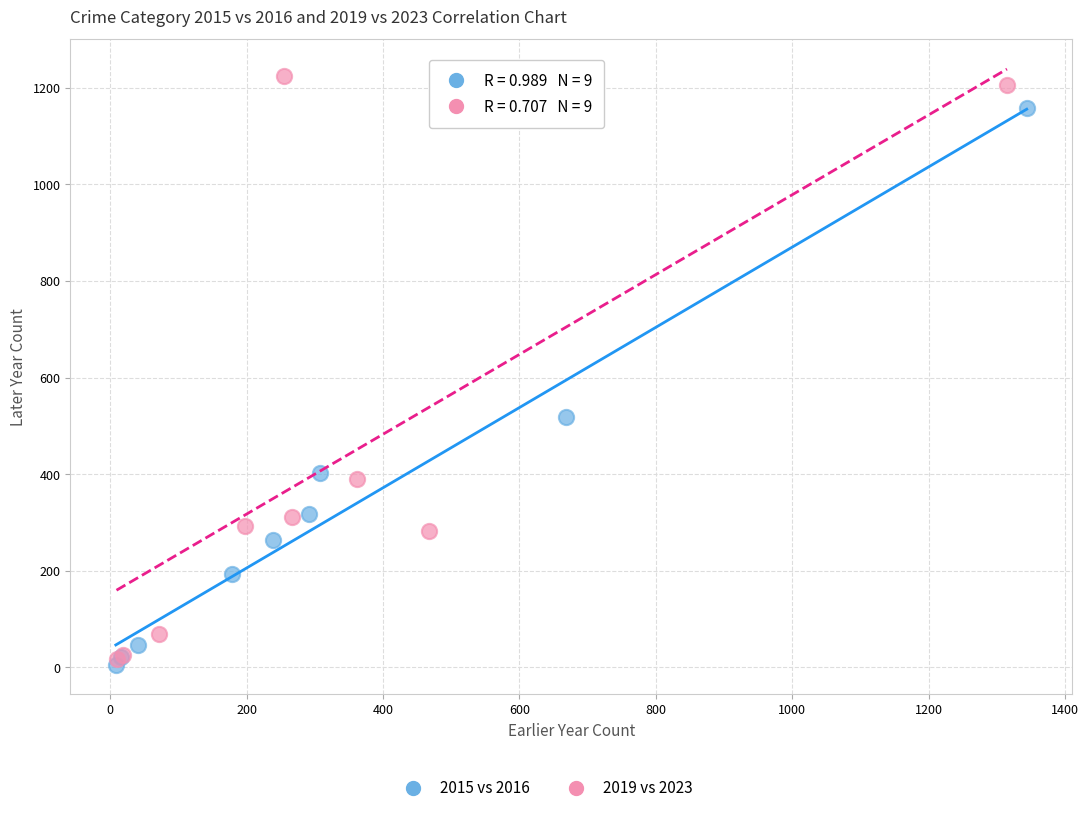

Which series reaches the maximum Y coordinate?

2019 vs 2023